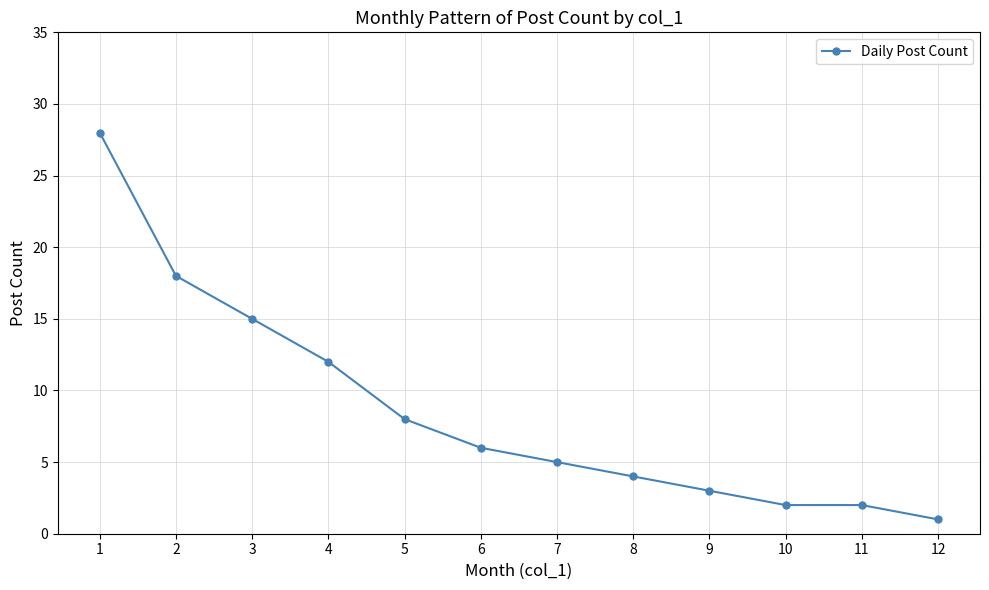

What is the difference between the maximum and minimum values?

27